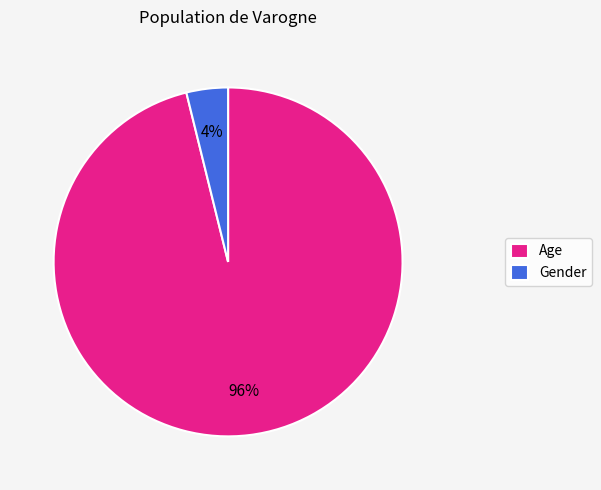

Which slice is the largest?

Age